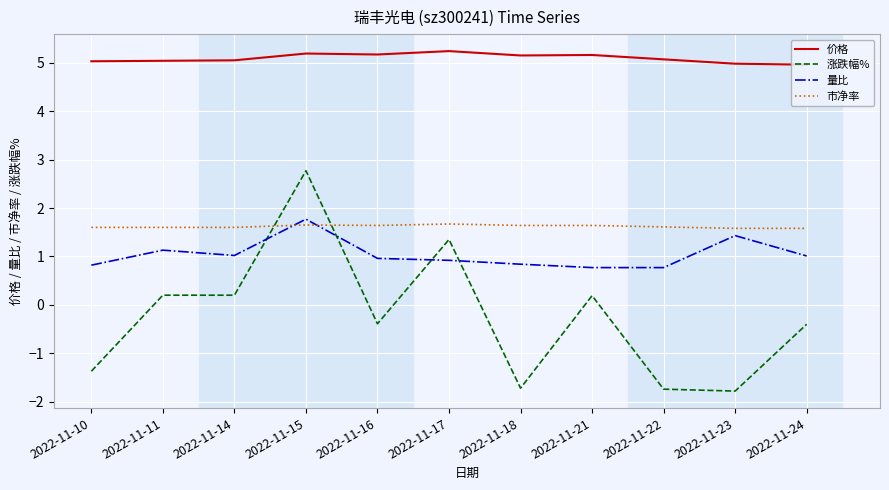

What is the smallest value displayed?

-1.8